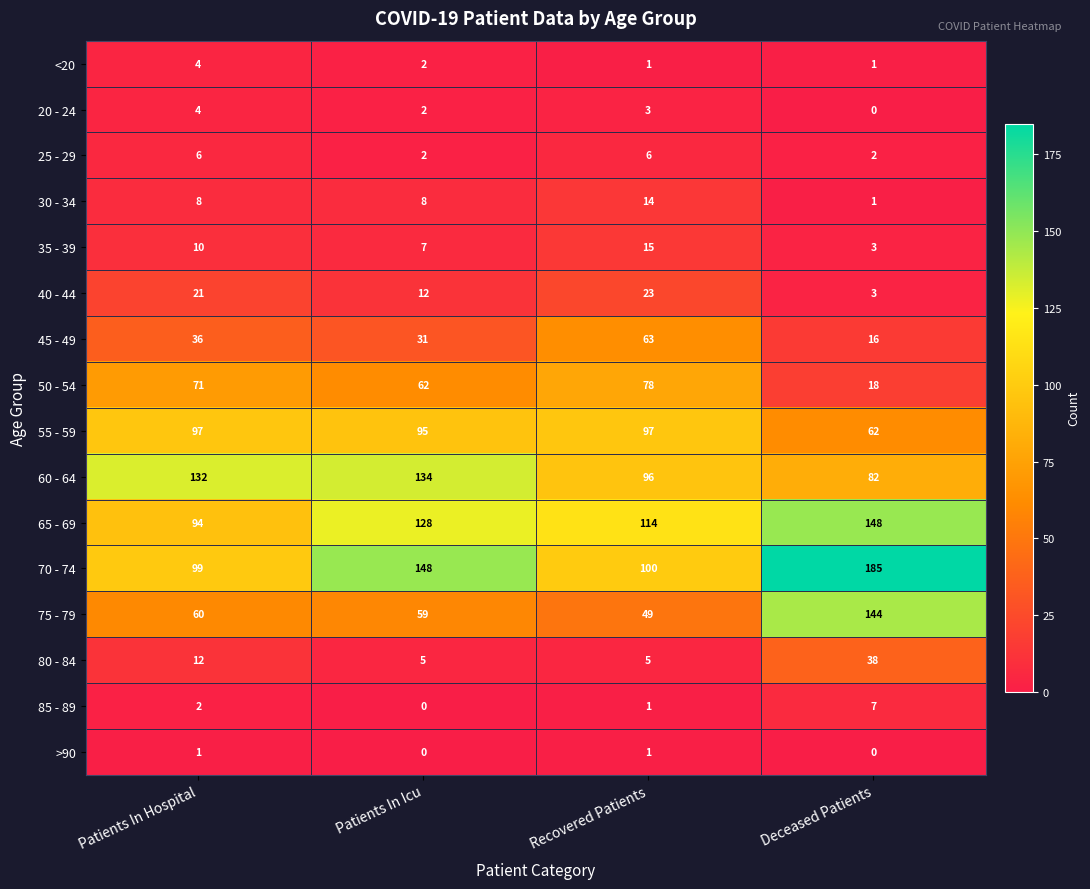

The value of 35 - 39 at Deceased Patients is 1. True or false?

False